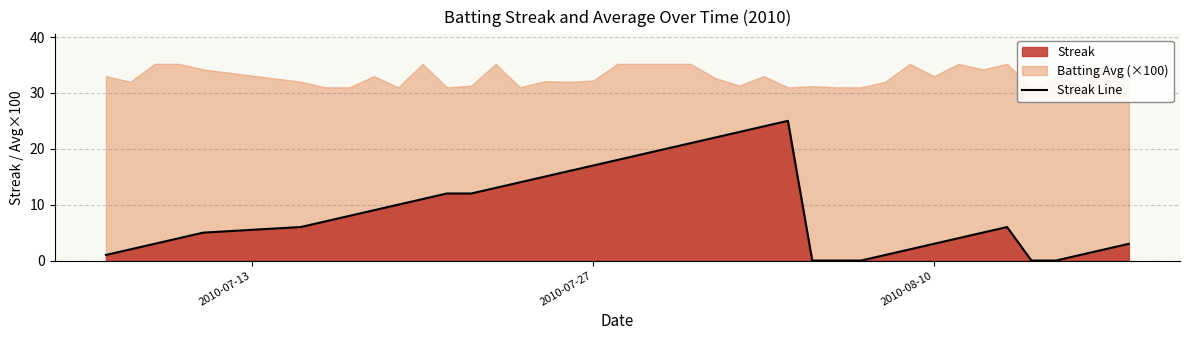

What is the maximum value for Streak Line?

25